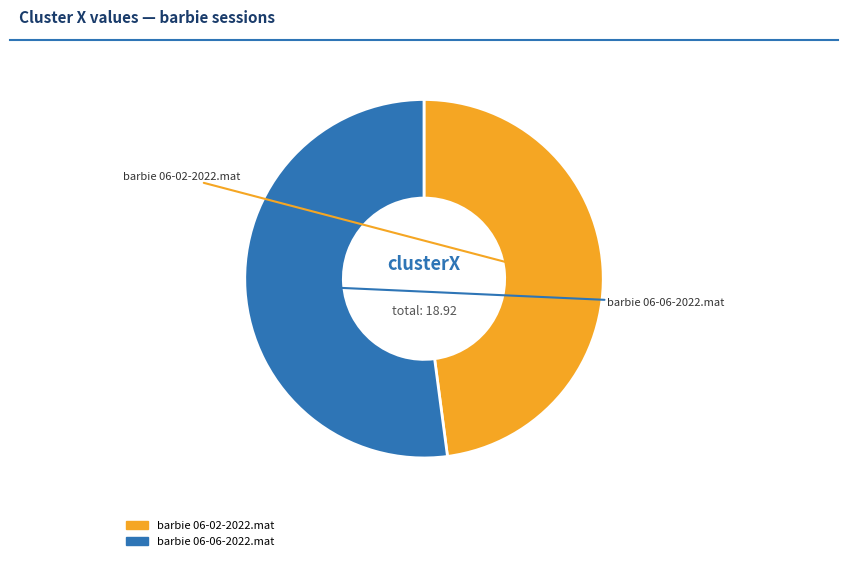

What is the total percentage of barbie 06-02-2022.mat and barbie 06-06-2022.mat?

100.0%